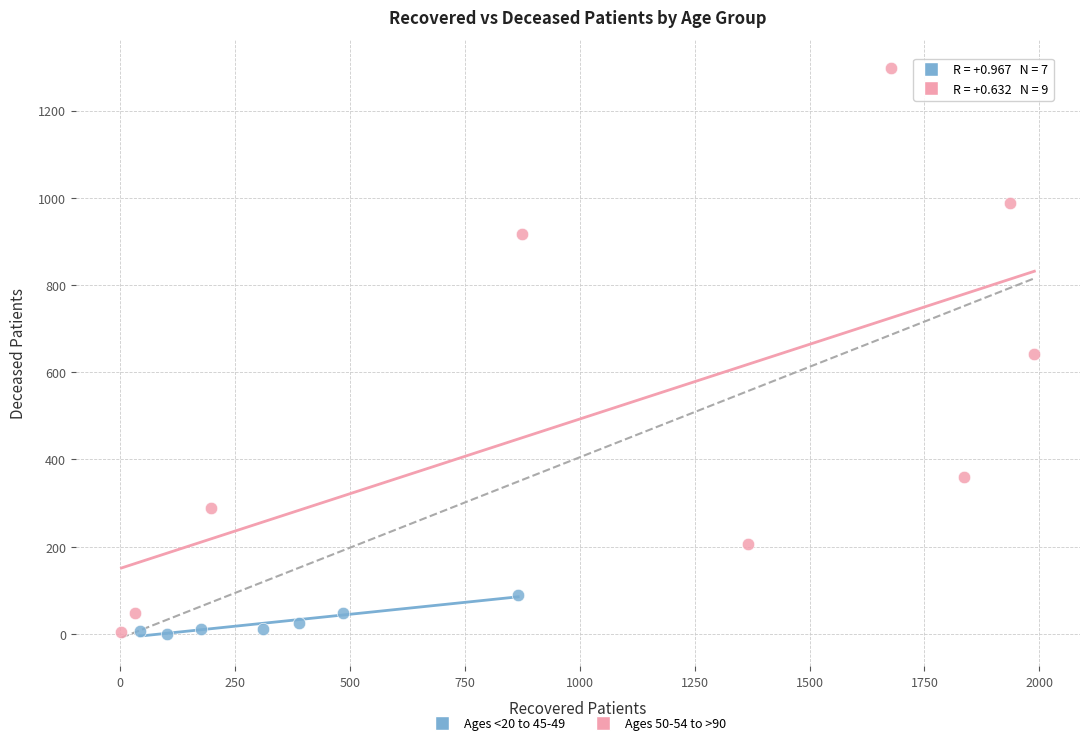

Which series contains the highest Y value?

Ages 50-54 to >90